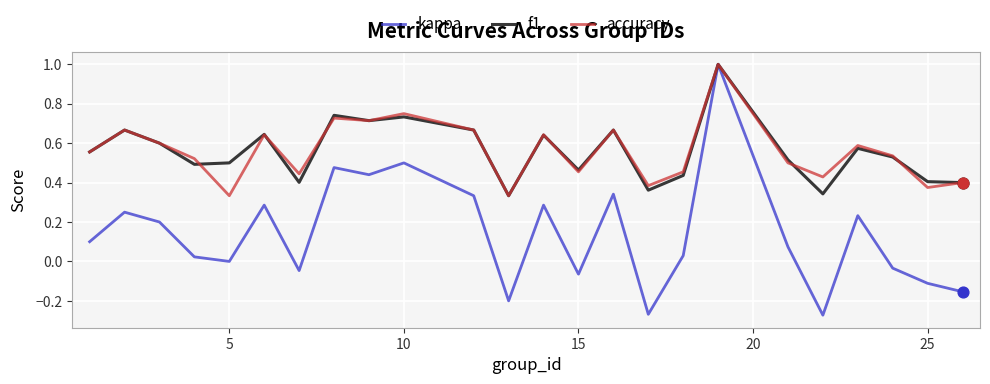

Which series has the largest range (max minus min)?

kappa